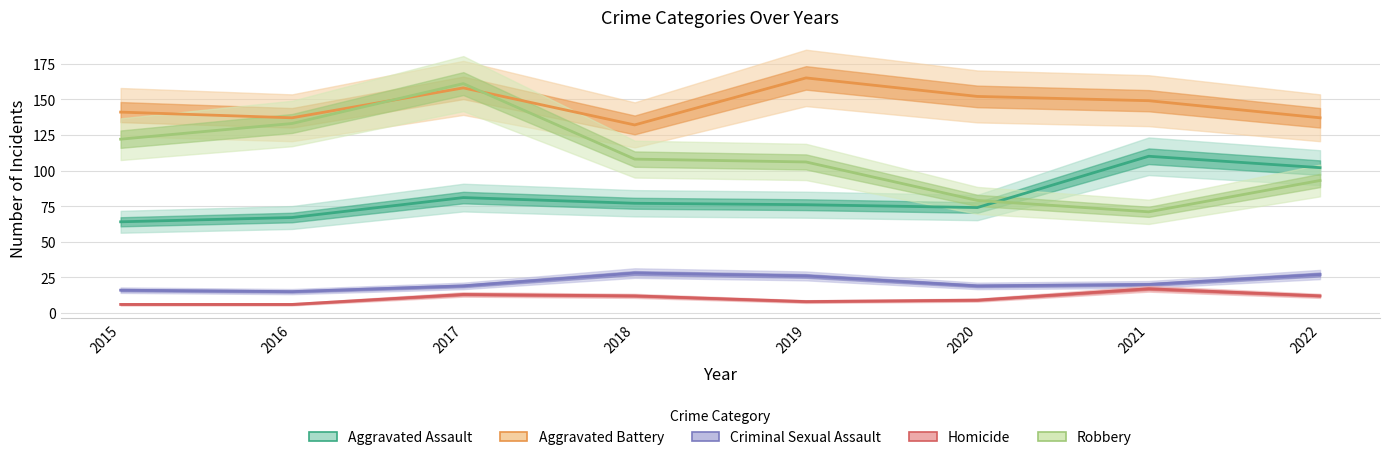

Reading left to right, what are all the values shown in this chart?

Aggravated Assault: 64	67	81	77	76	74	110	102
Aggravated Battery: 141	137	158	132	165	152	149	137
Criminal Sexual Assault: 16	15	19	28	26	19	20	27
Homicide: 6	6	13	12	8	9	17	12
Robbery: 122	133	161	108	106	79	71	93